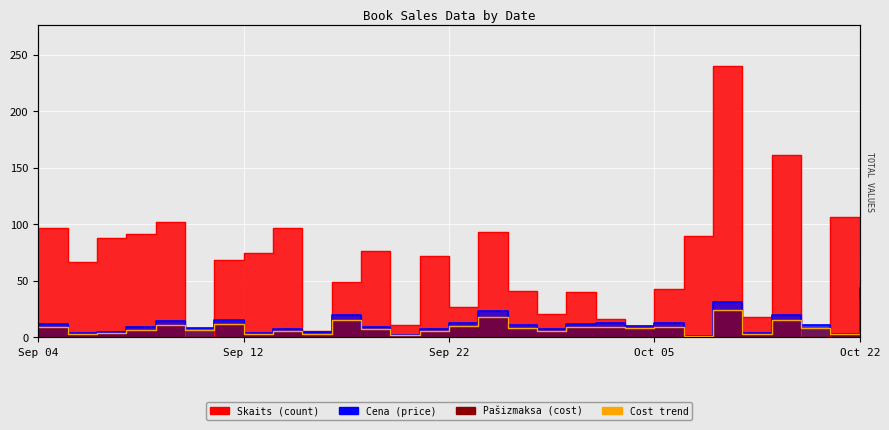

The Pašizmaksa series shows 5.7 at 2020-10-13. True or false?

True